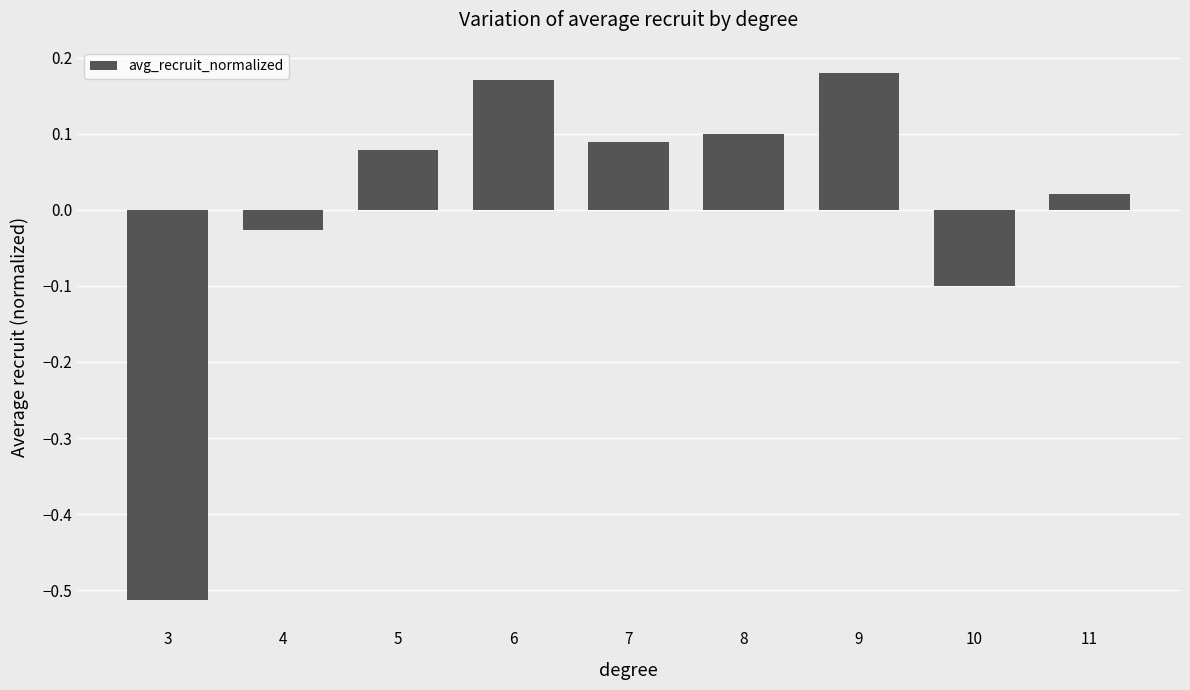

How many data points are above 0?

6